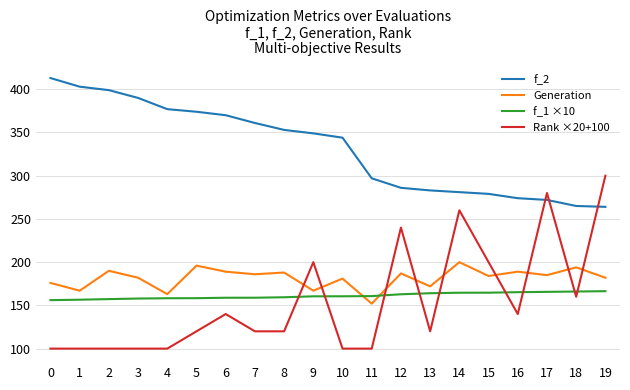

True or false: Rank ×20+100 has a value of 160.0 at 18.

True